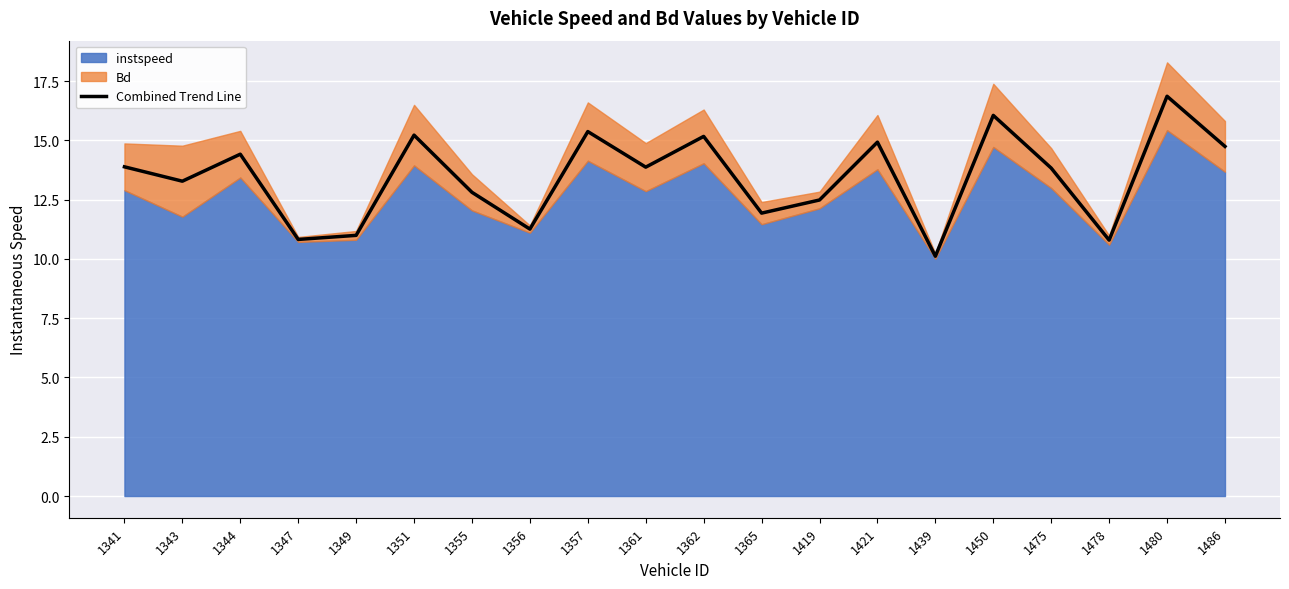

The value at 1341 is 24.3. True or false?

False